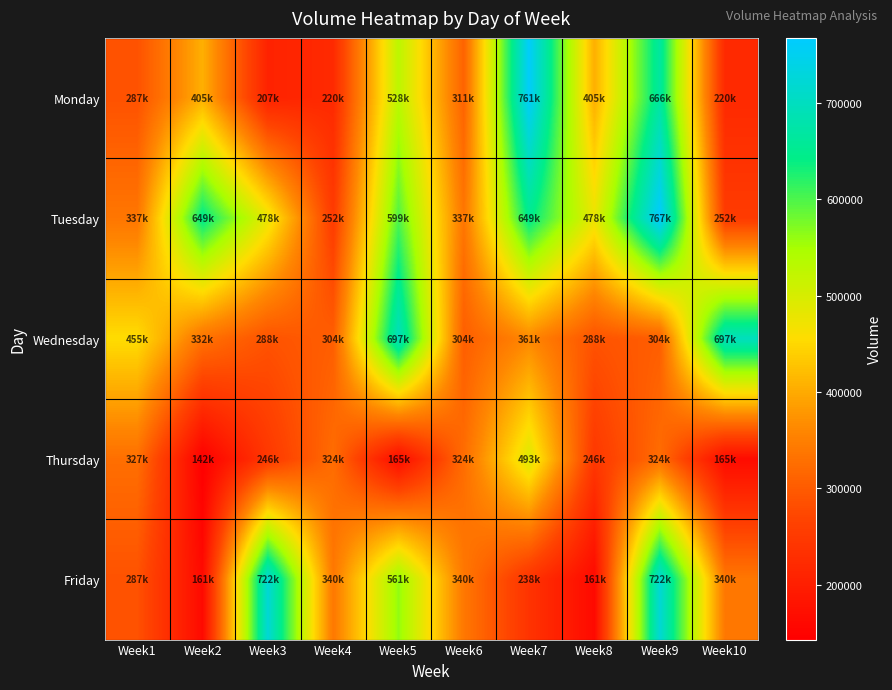

Reading left to right, transcribe all the data shown in this chart.

Monday: Week1=287807	Week2=405379	Week3=207625	Week4=220411	Week5=528734	Week6=311172	Week7=761713	Week8=405379	Week9=666290	Week10=220411
Tuesday: Week1=337850	Week2=649272	Week3=478300	Week4=252646	Week5=599107	Week6=337850	Week7=649272	Week8=478300	Week9=767767	Week10=252646
Wednesday: Week1=455735	Week2=332001	Week3=288651	Week4=304400	Week5=697499	Week6=304400	Week7=361221	Week8=288651	Week9=304400	Week10=697499
Thursday: Week1=327611	Week2=142945	Week3=246359	Week4=324740	Week5=165071	Week6=324740	Week7=493589	Week8=246359	Week9=324740	Week10=165071
Friday: Week1=287807	Week2=161859	Week3=722217	Week4=340078	Week5=561703	Week6=340078	Week7=238322	Week8=161859	Week9=722217	Week10=340078